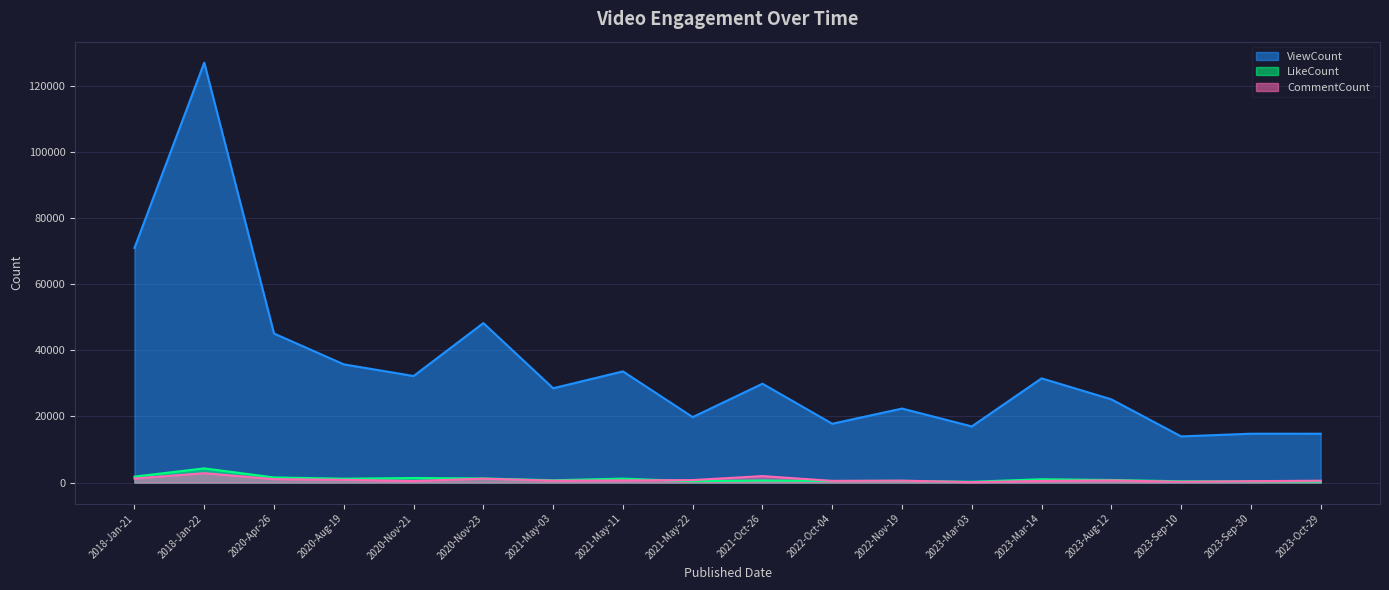

How many data points does each series have?

18